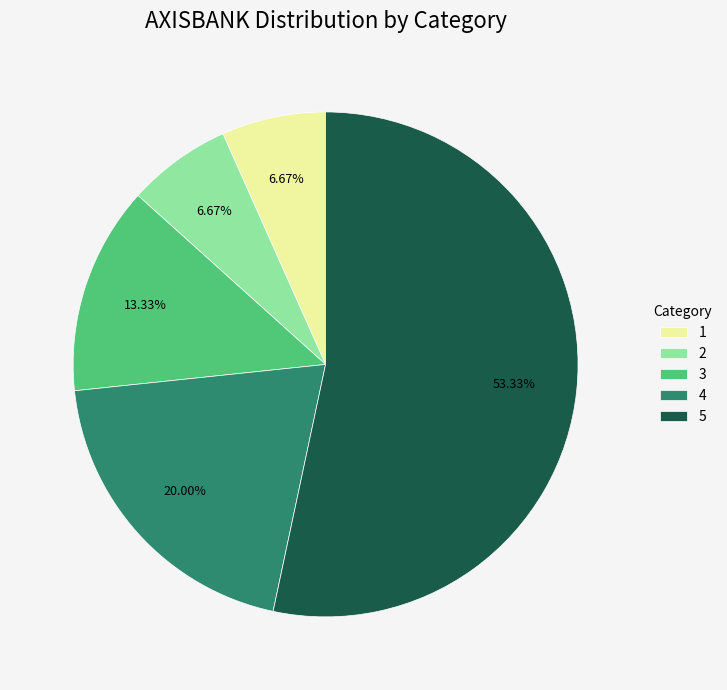

To the nearest percent, what is the difference between the largest and smallest slice percentages?

47%